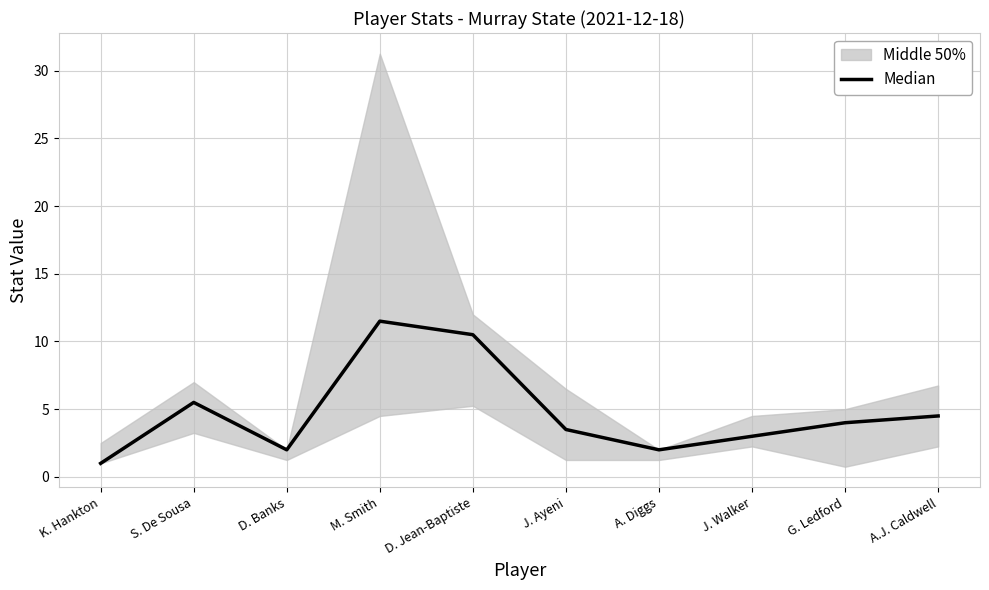

At which label does the data first exceed 4?

S. De Sousa